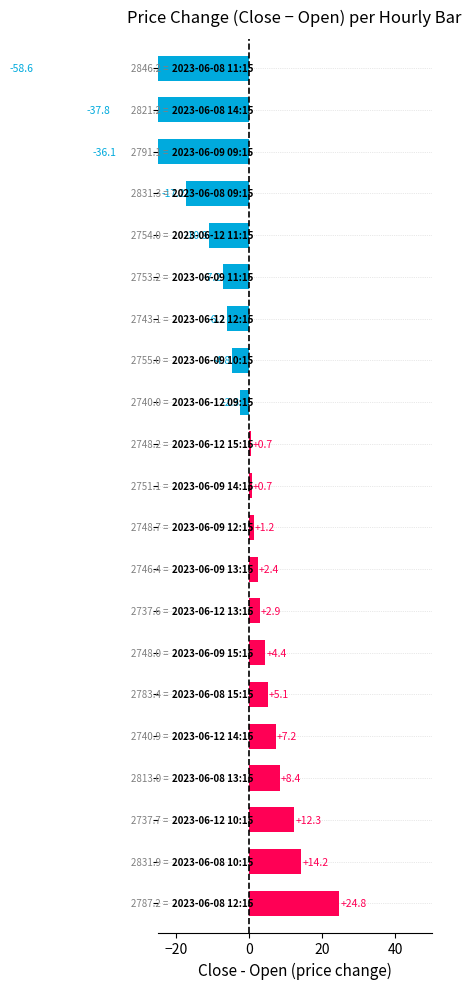

What is the value of the 15th bar from the left?

-6.2